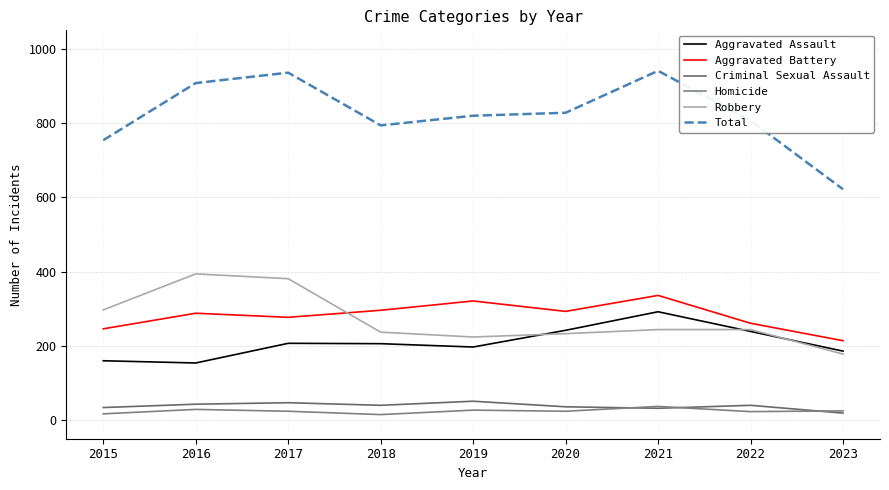

Is this an area chart (filled region under the line)?

No